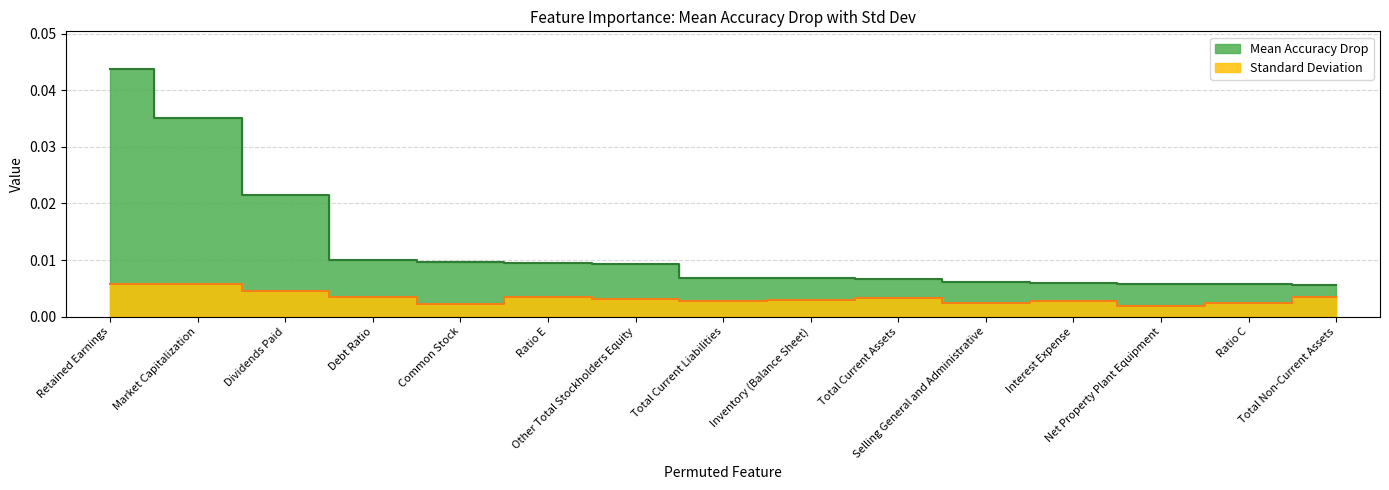

In Standard Deviation, how many points are higher than both neighbors (excluding endpoints)?

3